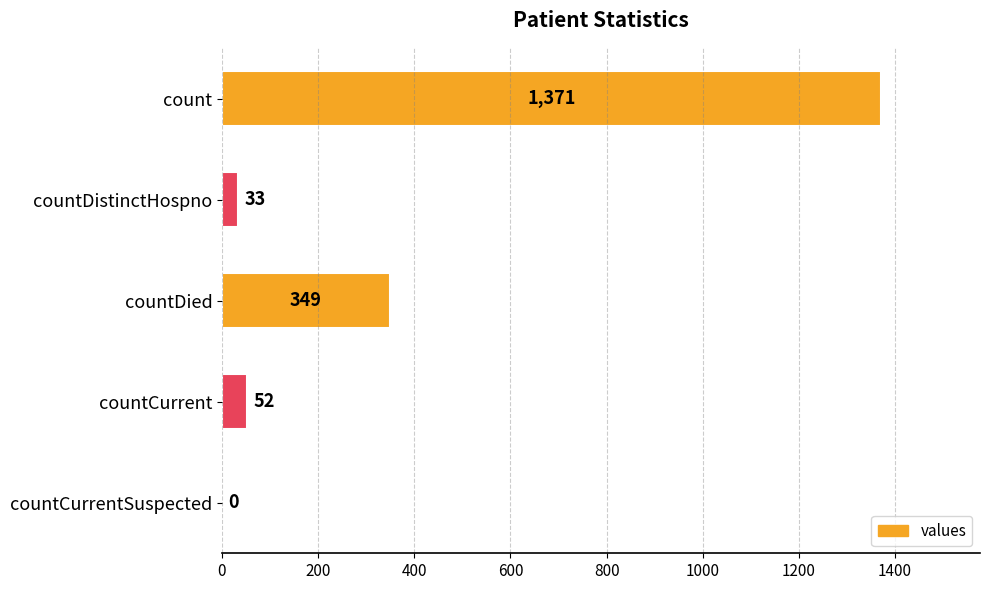

The value at countDistinctHospno is 33. True or false?

True